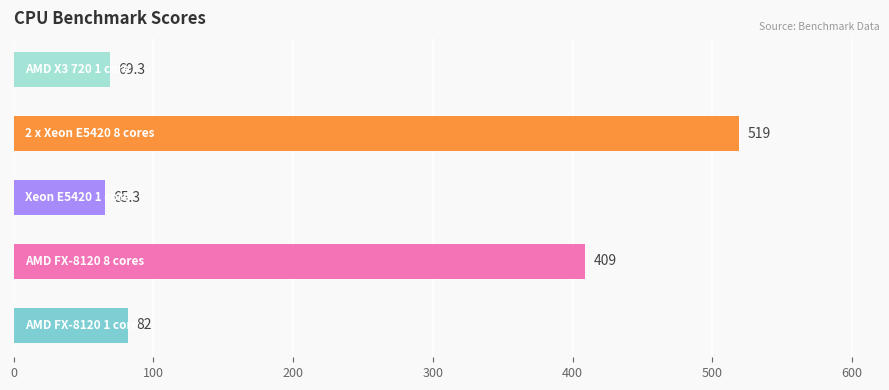

Reading bottom to top, what are all the values shown in this chart?

82.0	409.0	65.3	519.0	69.3